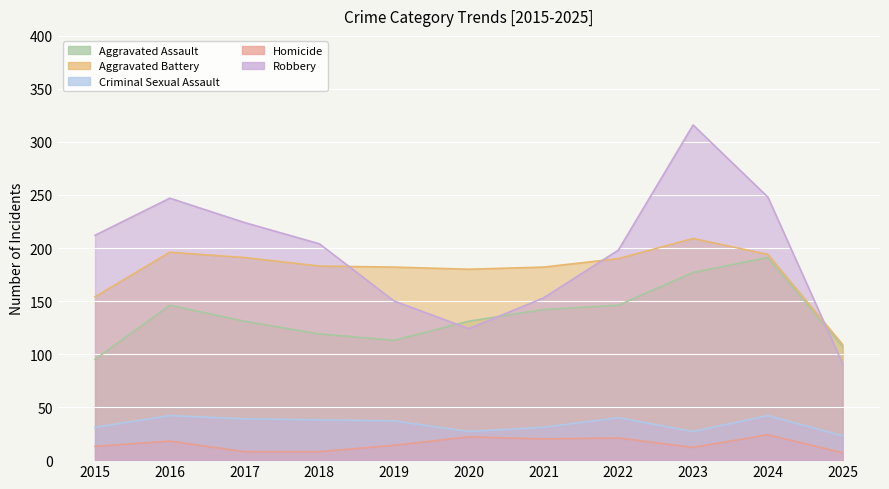

True or false: Aggravated Battery and Criminal Sexual Assault cross at least once.

False